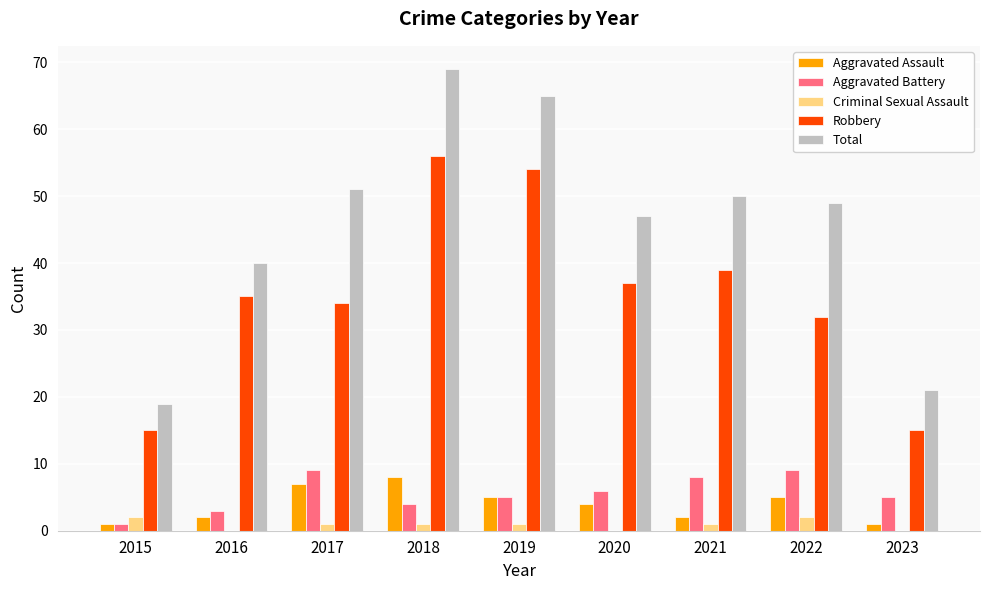

Which label corresponds to the largest value in the chart?

2018